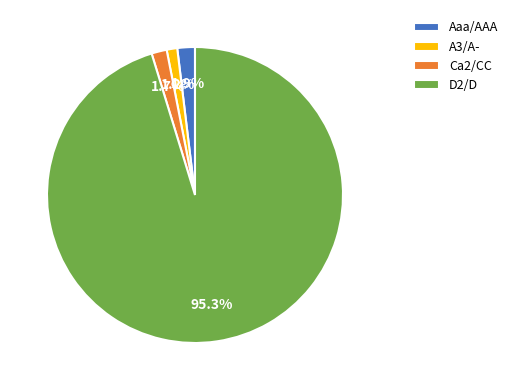

What is the total percentage of A3/A- and D2/D?

96.4%